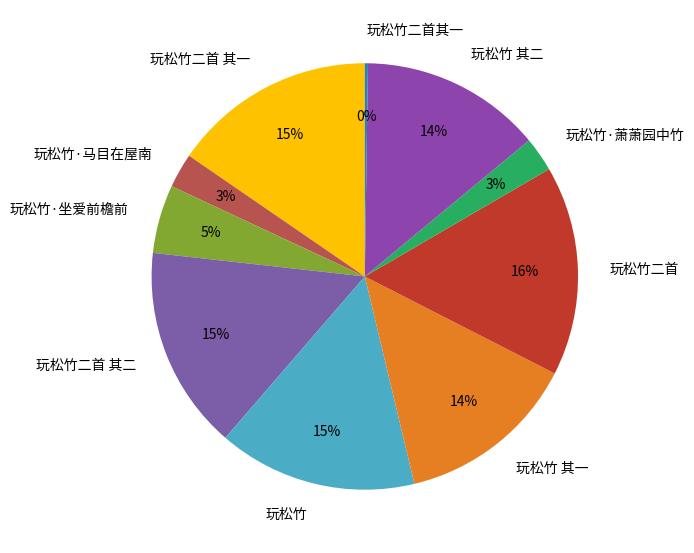

The 玩松竹·萧萧园中竹 slice represents 3% of the pie. True or false?

True